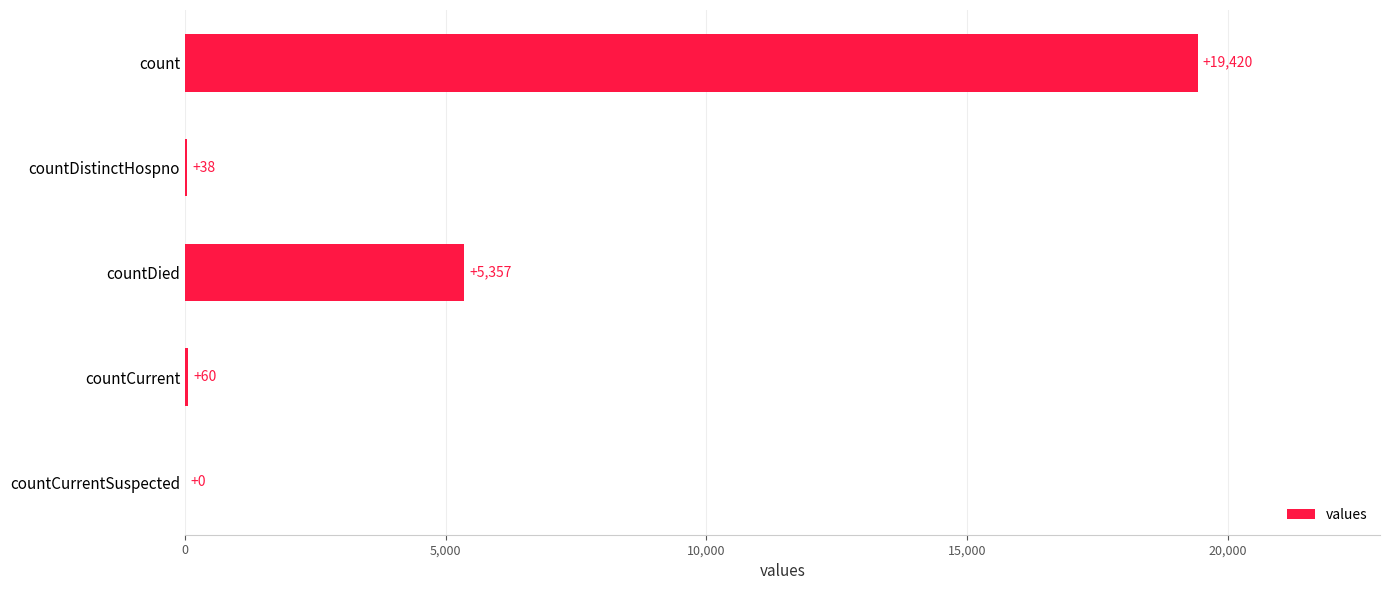

What is the average value?

4975